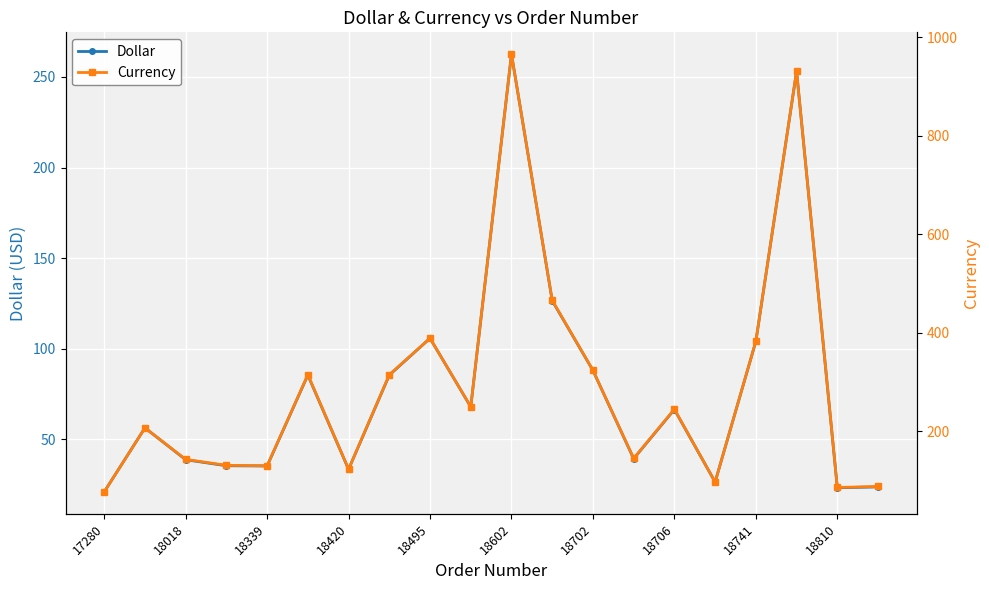

True or false: Dollar has a value of 49.8 at 18339.

False